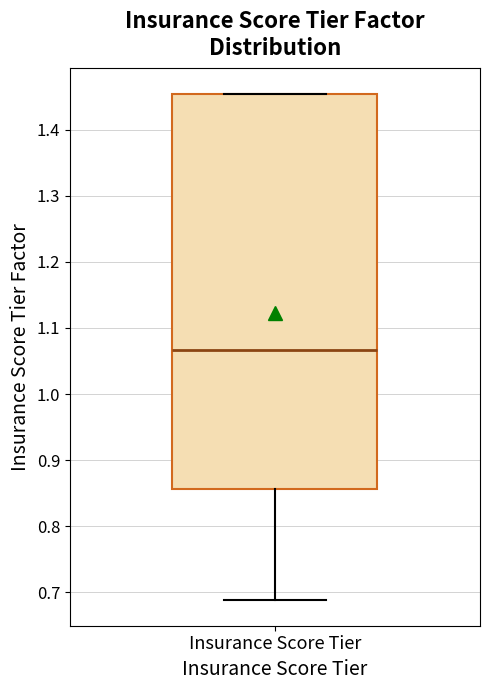

Where is the upper edge of the box for Insurance Score Tier on the y-axis? The values are not printed on the chart, so give them approximately, as read against the axis.

1.45